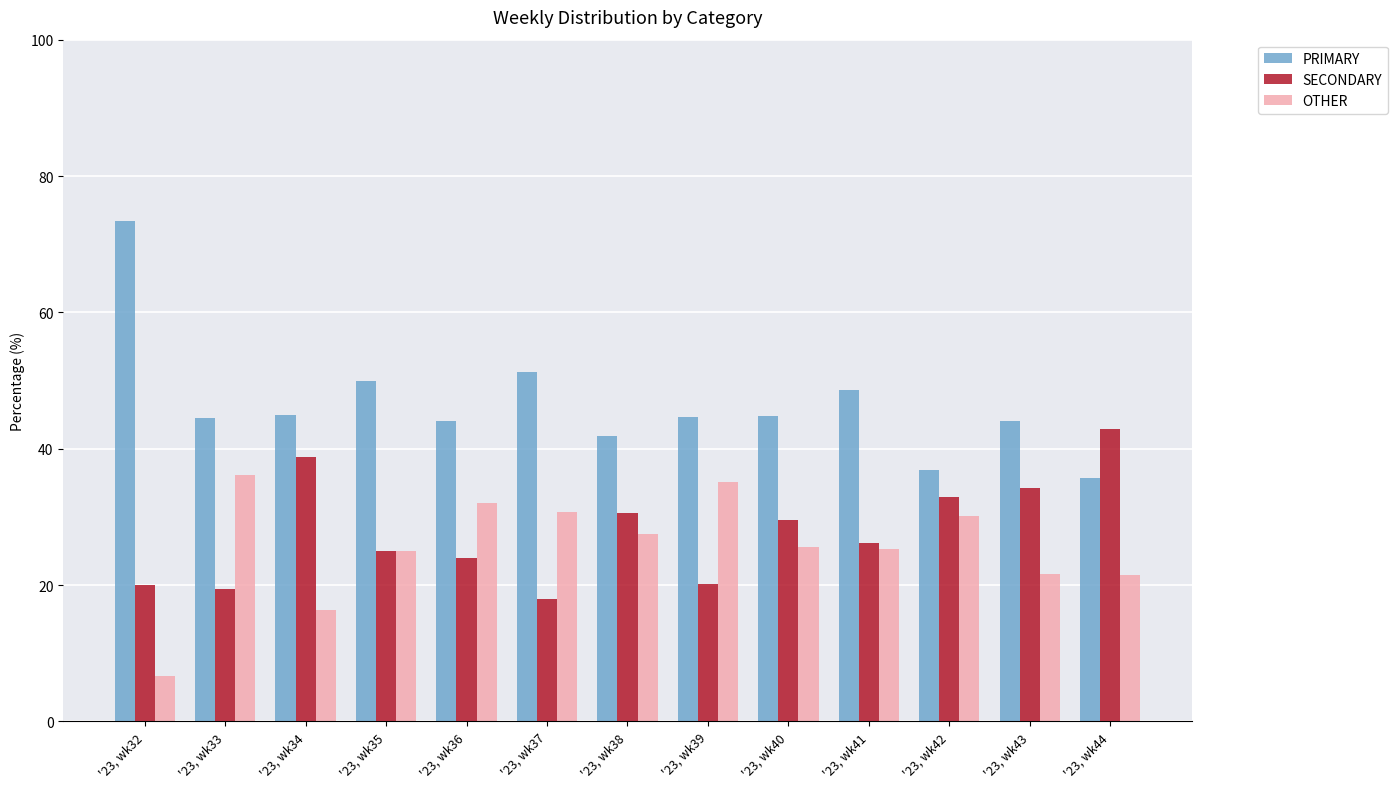

Which series has the widest spread of values?

PRIMARY